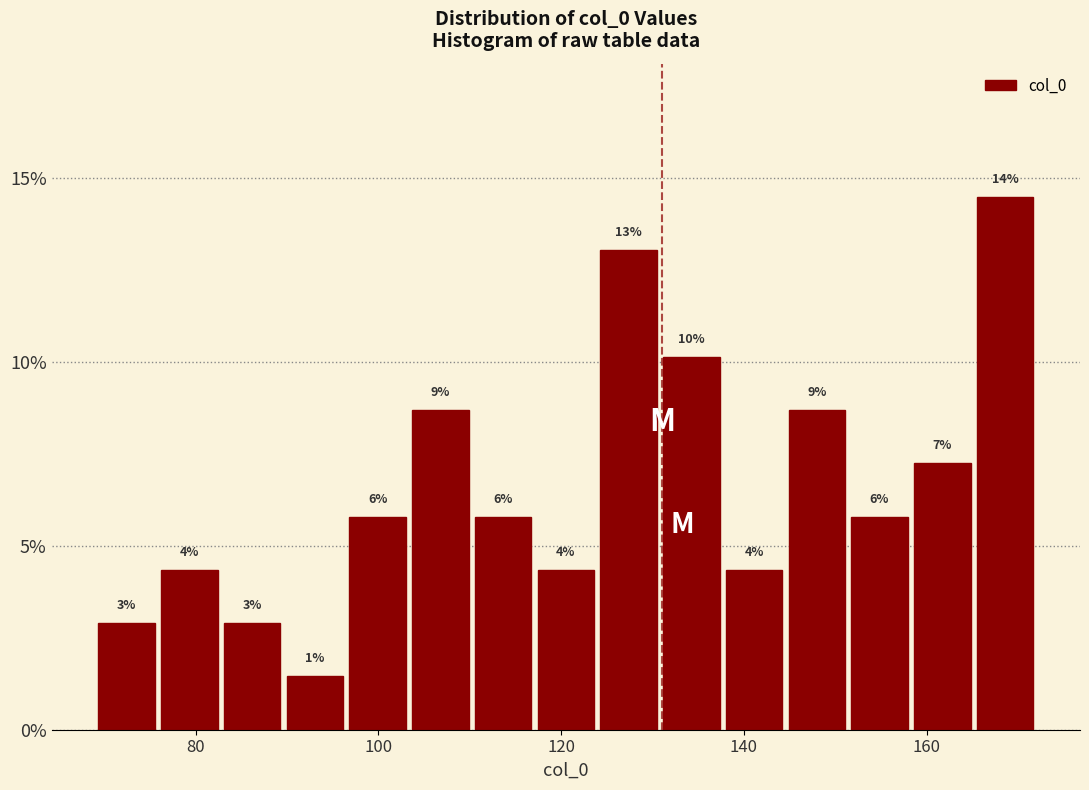

Read against the x-axis, roughly where is the centre of the tallest bar?

168